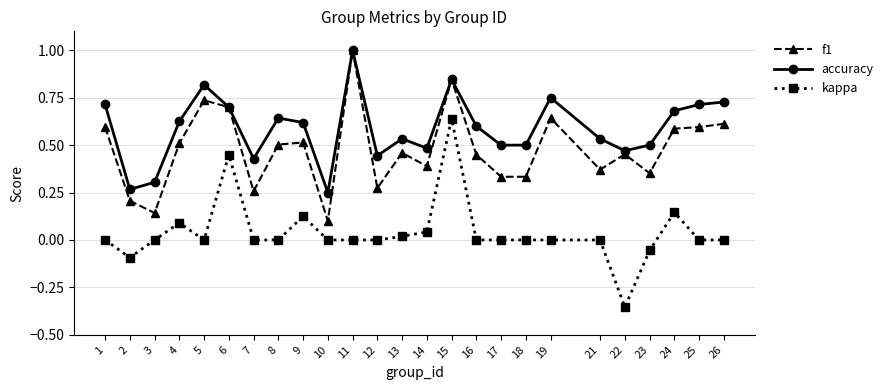

How many series are shown in this chart?

3